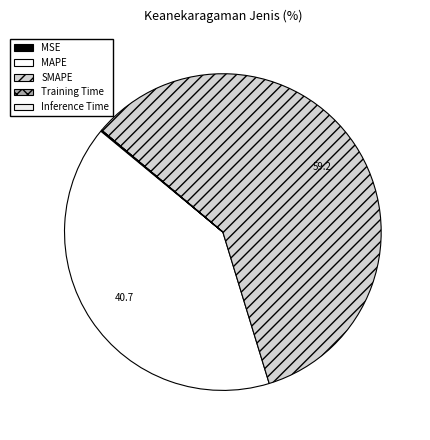

To the nearest percent, what is the average slice percentage?

20%